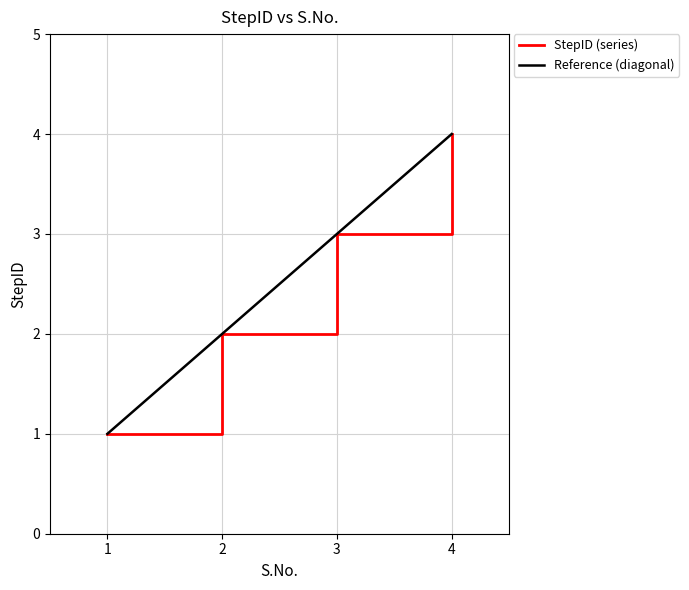

Does the chart display data point markers on the line(s)?

No